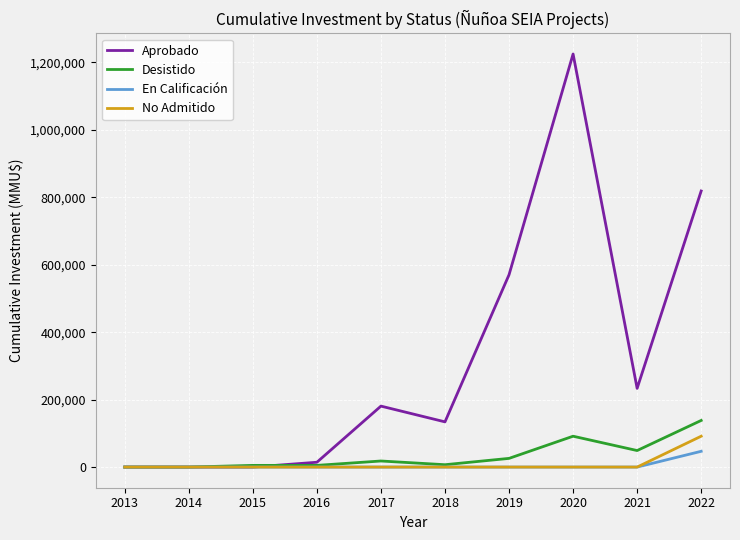

What is the average value of the En Calificación series?

4676